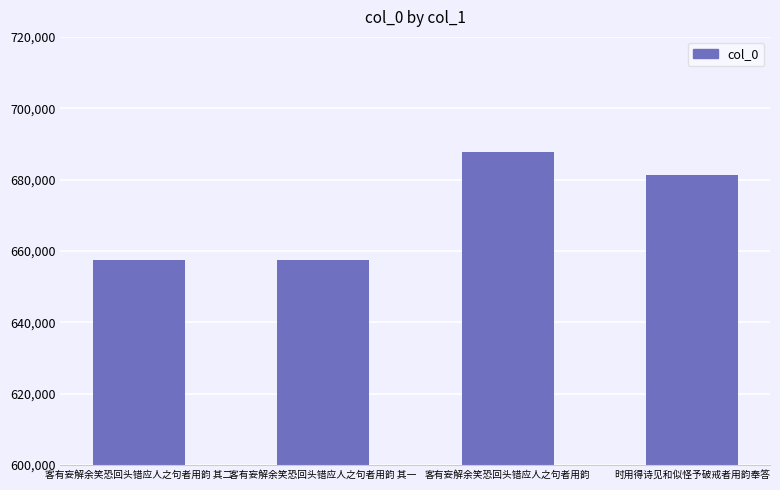

What is the sum of all values?

2684143